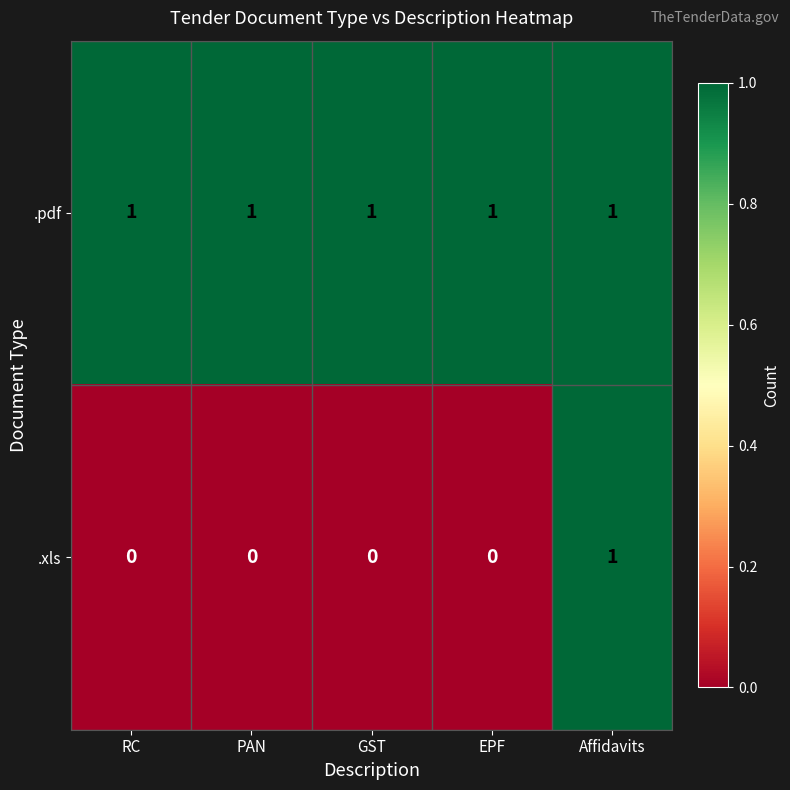

Reading left to right, transcribe all the data shown in this chart.

.pdf: RC=1	PAN=1	GST=1	EPF=1	Affidavits=1
.xls: RC=0	PAN=0	GST=0	EPF=0	Affidavits=1